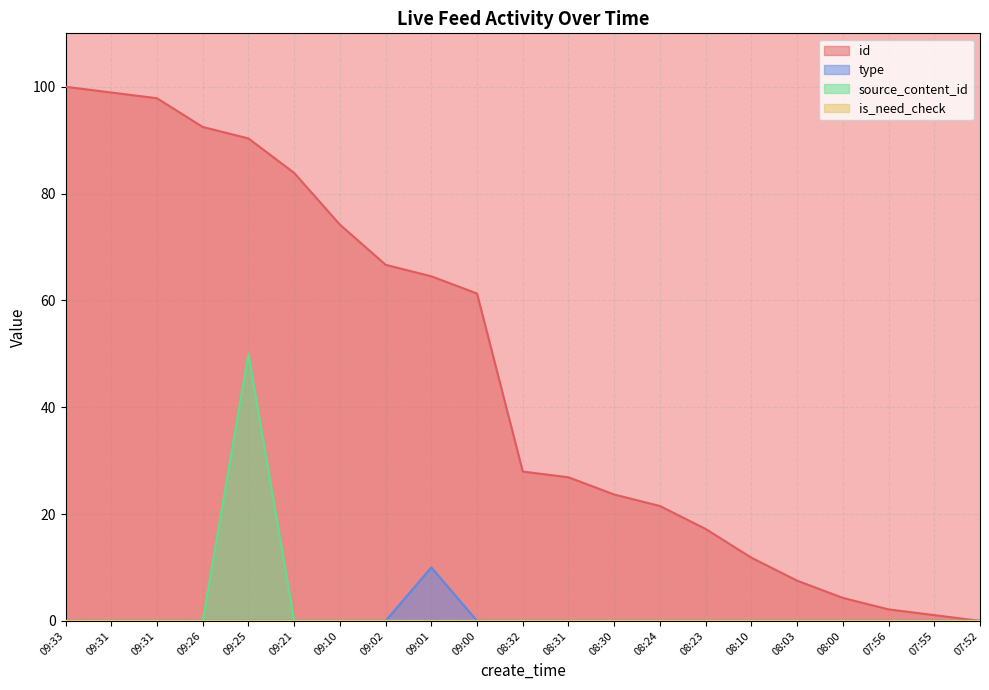

What is the spread (max minus min) of values at 08:30?

23.7